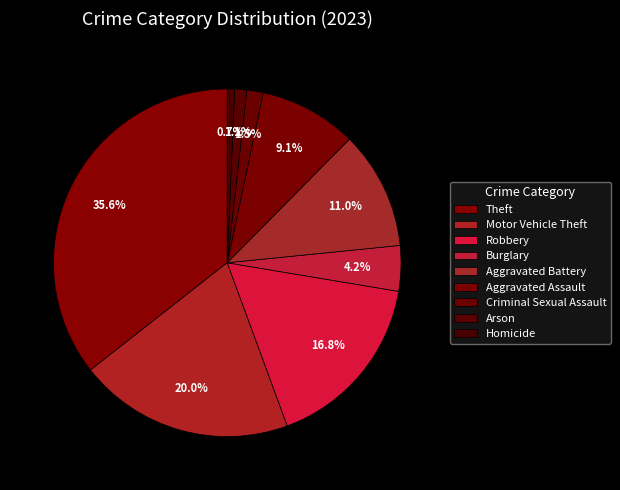

What is the smallest slice in the pie chart?

Homicide